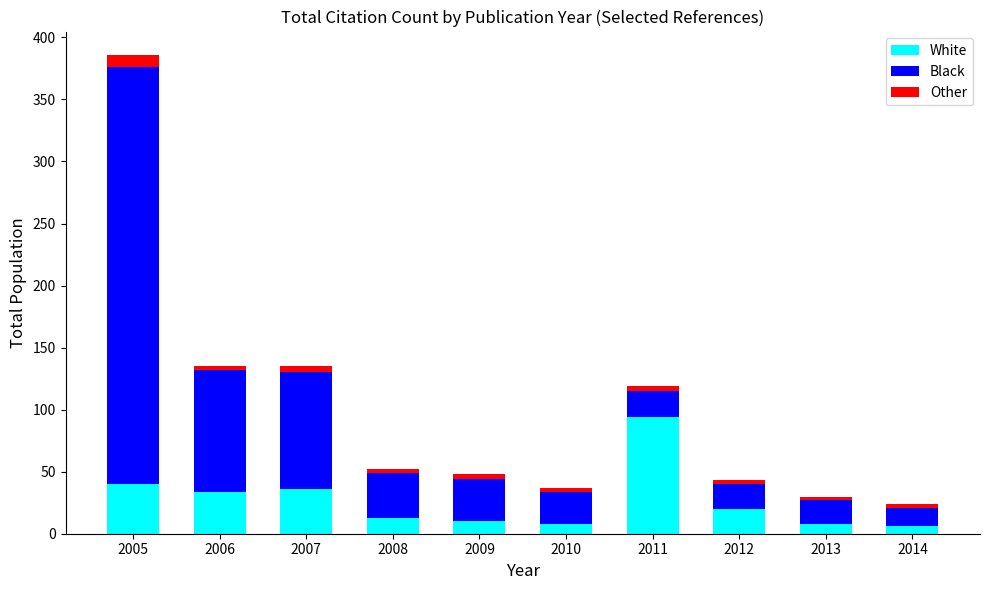

What is the difference between the second highest and second lowest values in the White series?

32.0